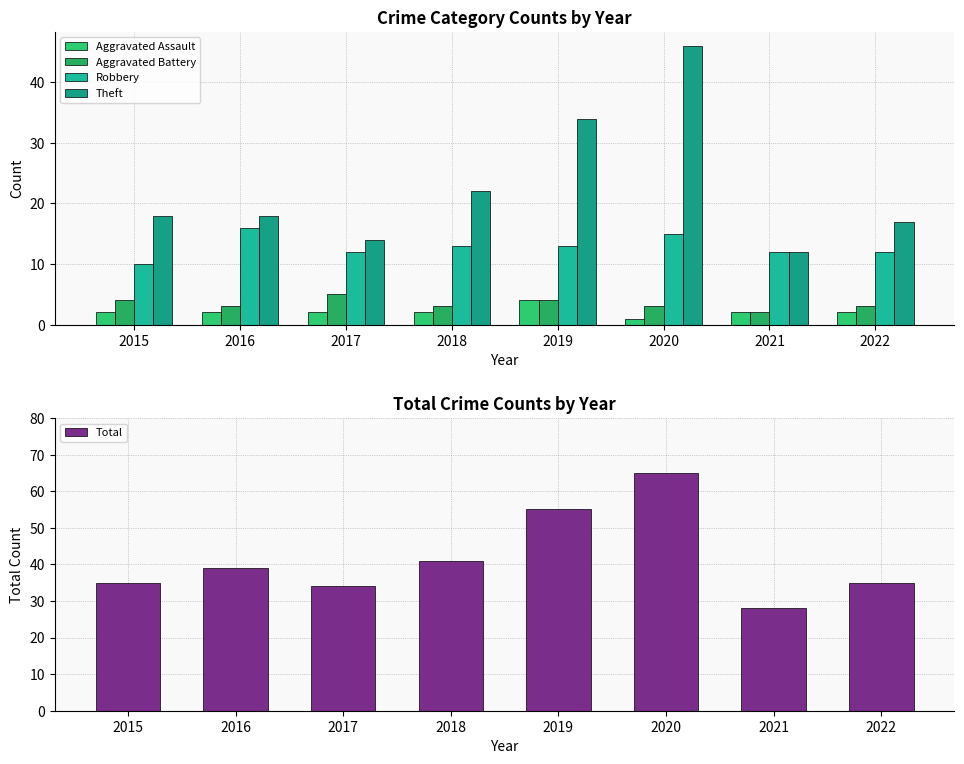

How many groups of bars are there?

8